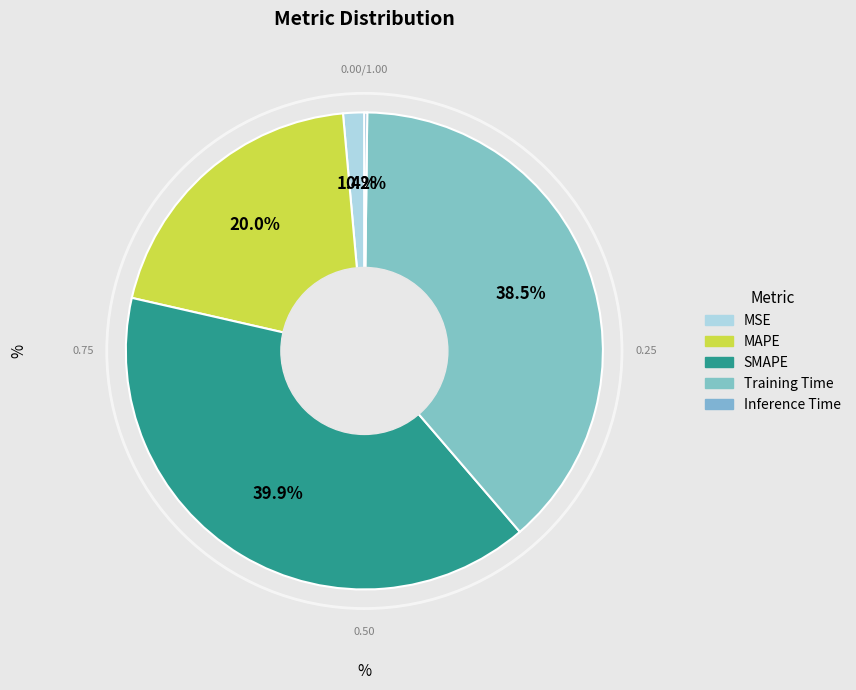

To the nearest percent, what percentage of the pie is Training Time?

39%